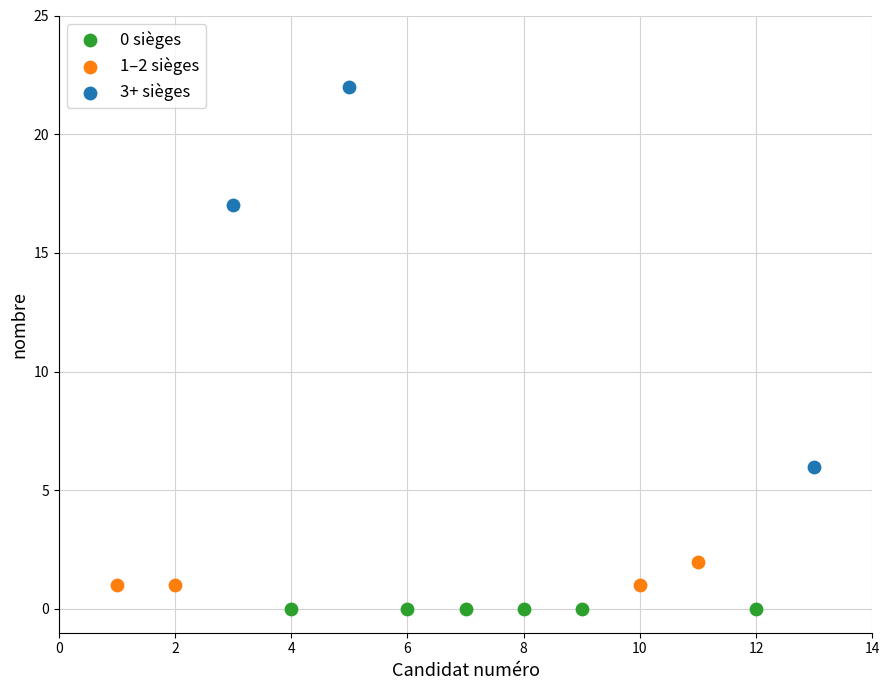

Which series contains the lowest Y value?

0 sièges